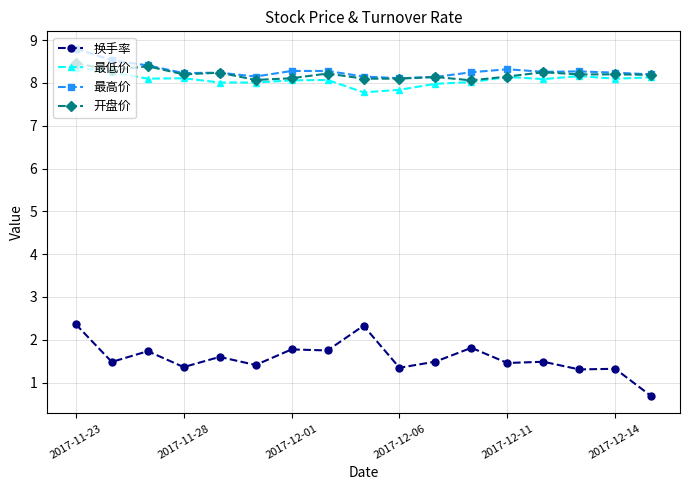

What is the value of the 开盘价 point at the 3rd from the left?

8.4